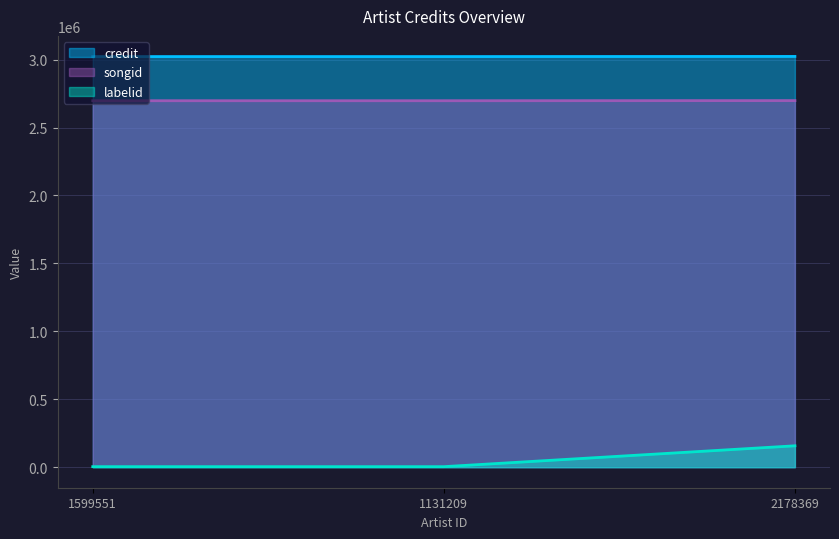

What is the approximate value of labelid at 1599551, to the nearest 50?

3850